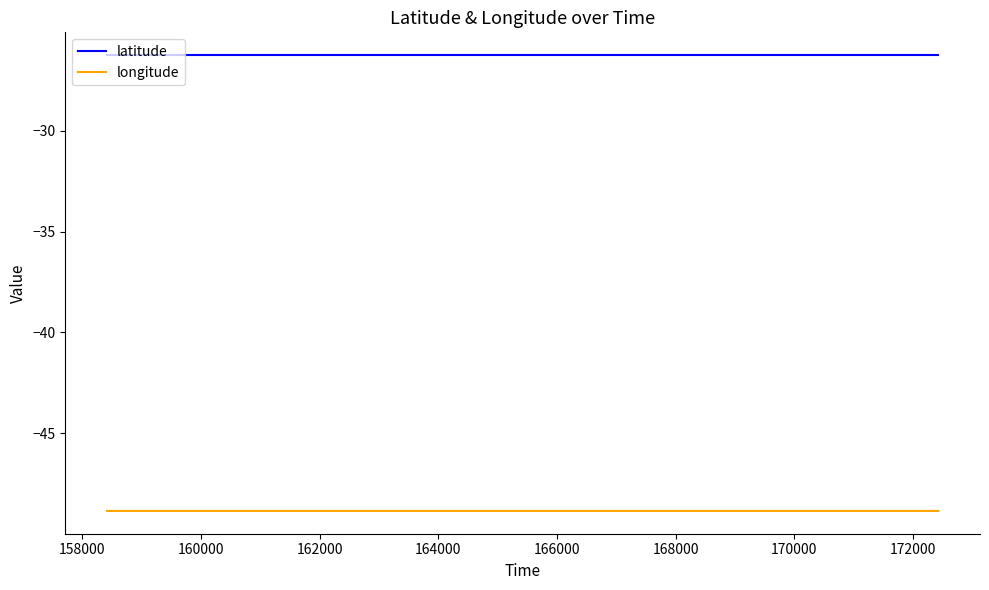

What is the maximum value shown in the chart?

-26.3